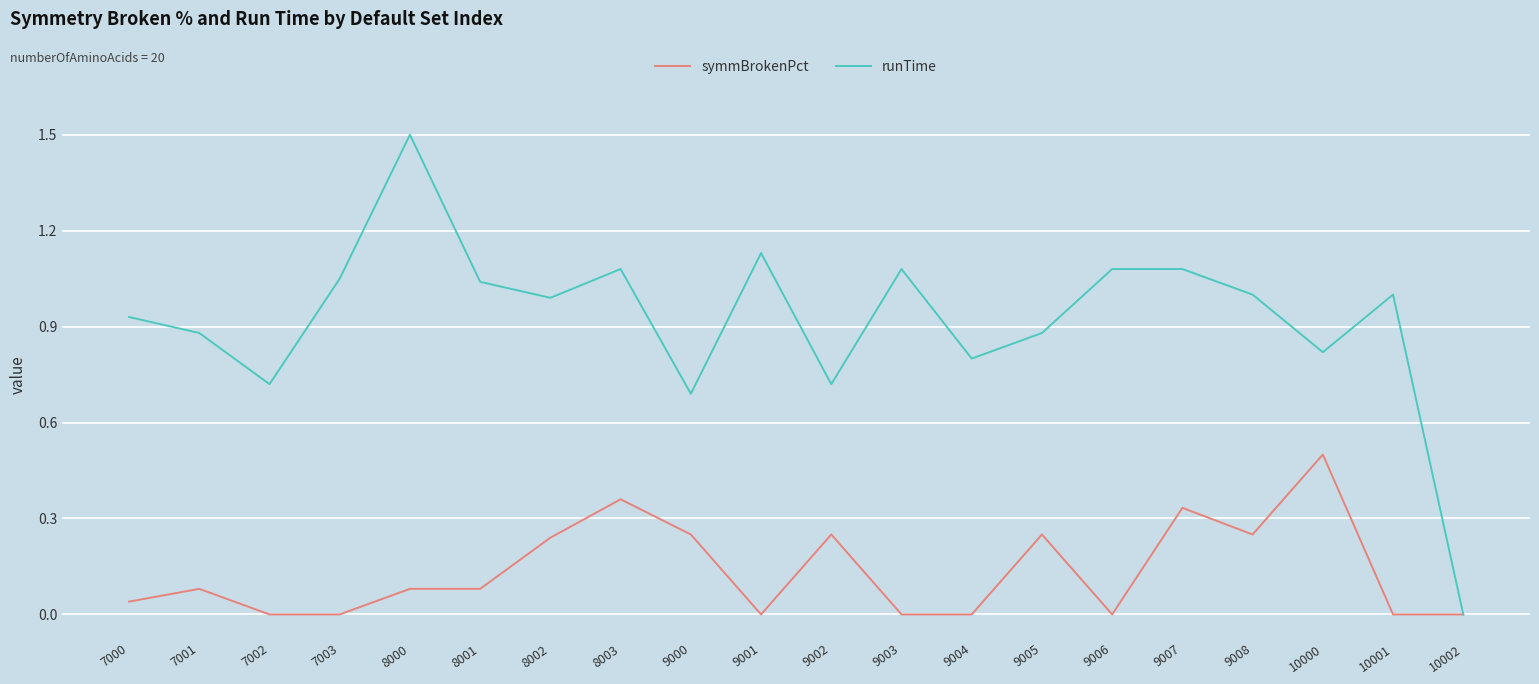

What is the difference between the highest and lowest values at 8000?

1.4